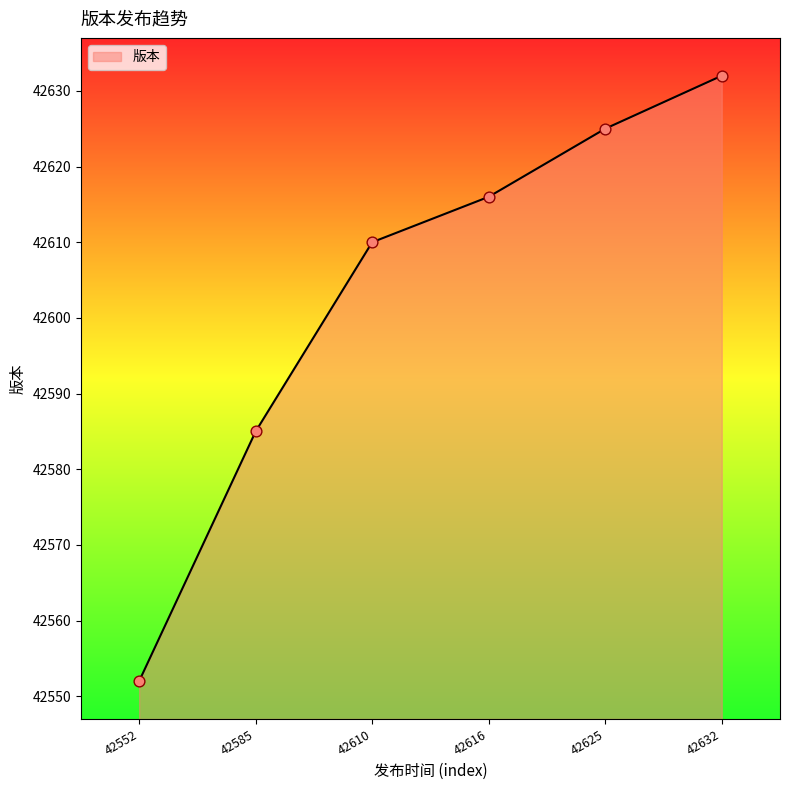

What is the change in value from 42585 to 42610?

+25